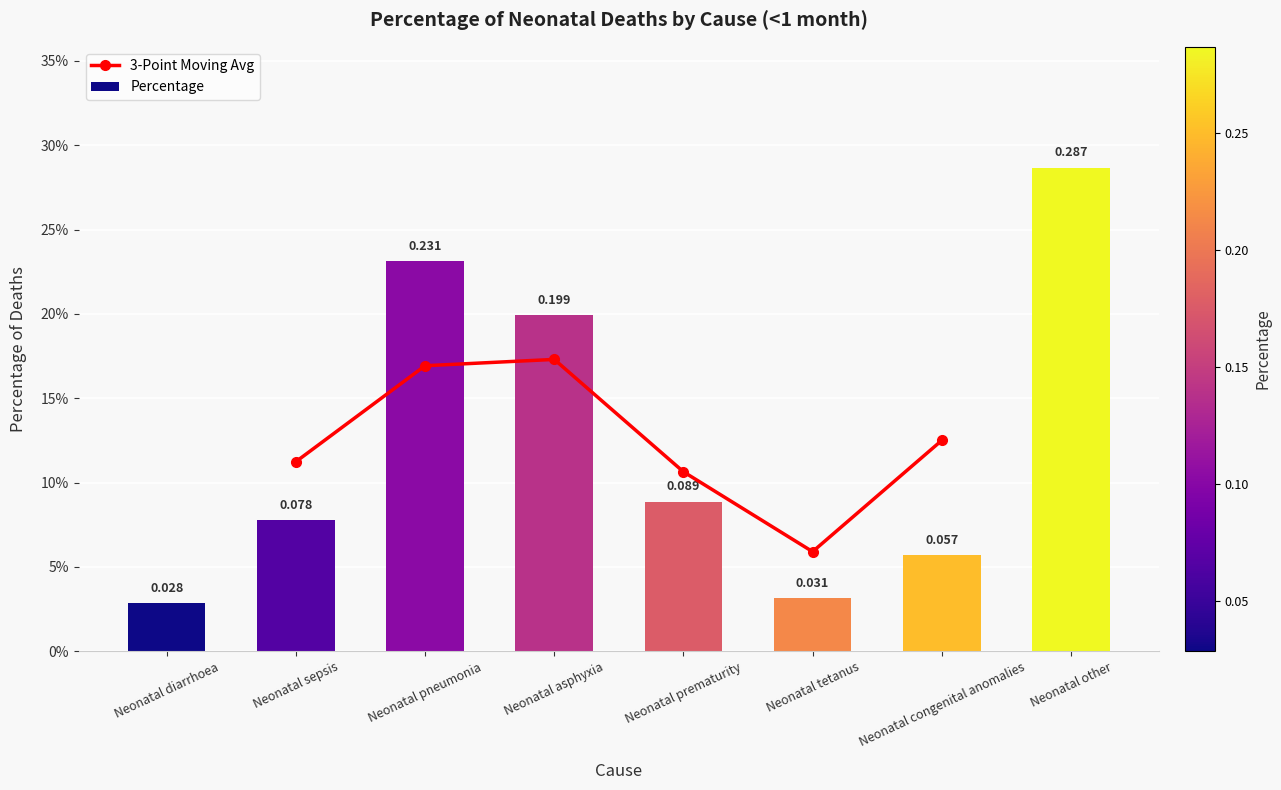

The chart shows a value of 0.0 at Neonatal tetanus. True or false?

True